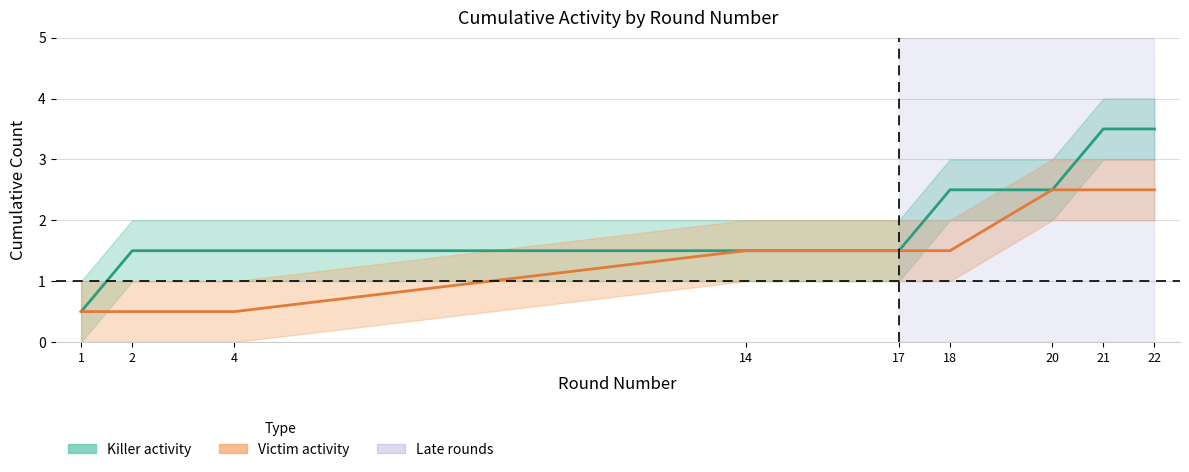

What is the total value across all series at 20?

5.0